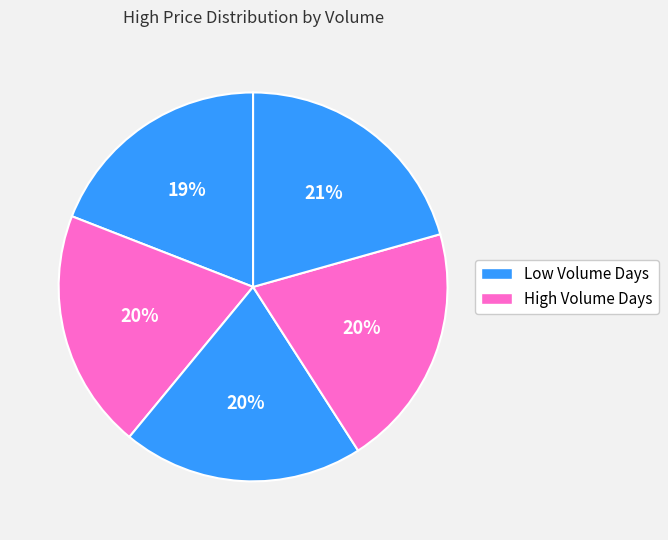

How many segments does this pie chart have?

5